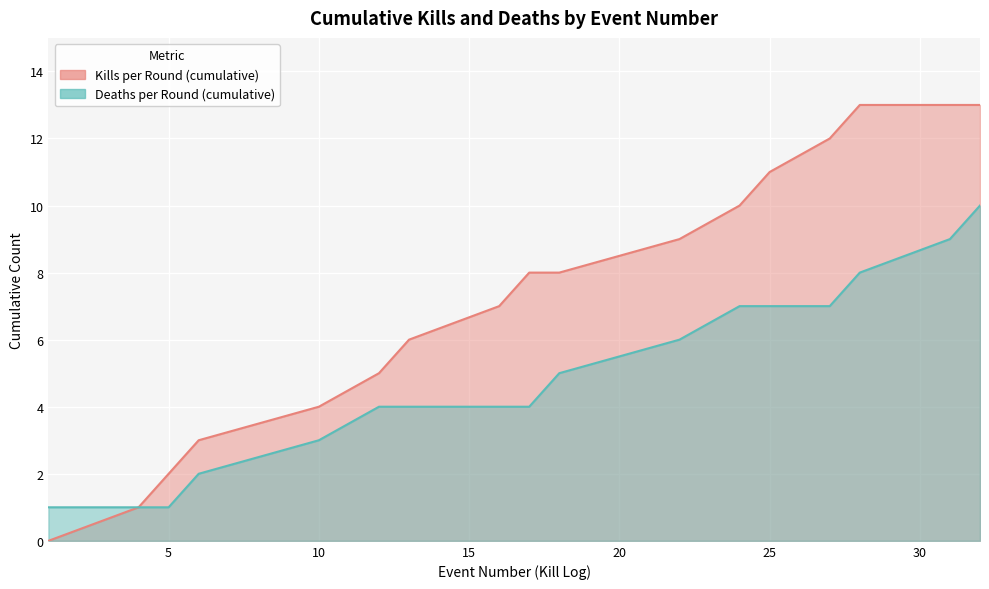

Is it true that Kills per Round (cumulative) equals 8 at 32?

False